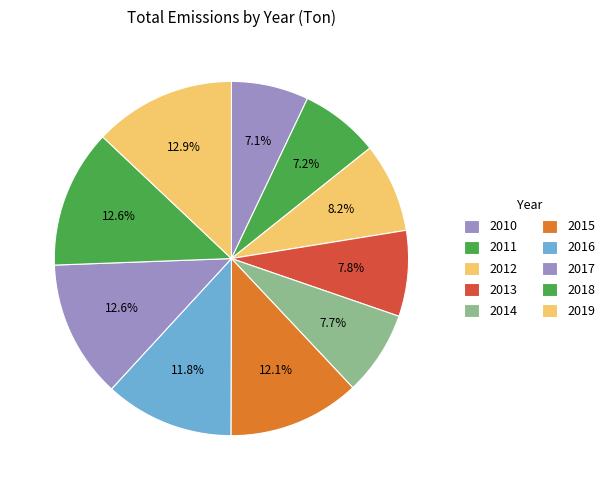

What is the change in value from 2011 to 2012?

+1374063